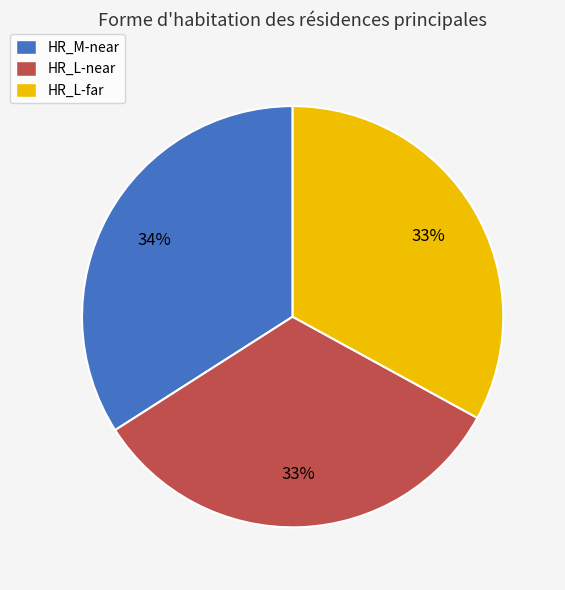

To the nearest percent, what portion does HR_M-near represent?

34%